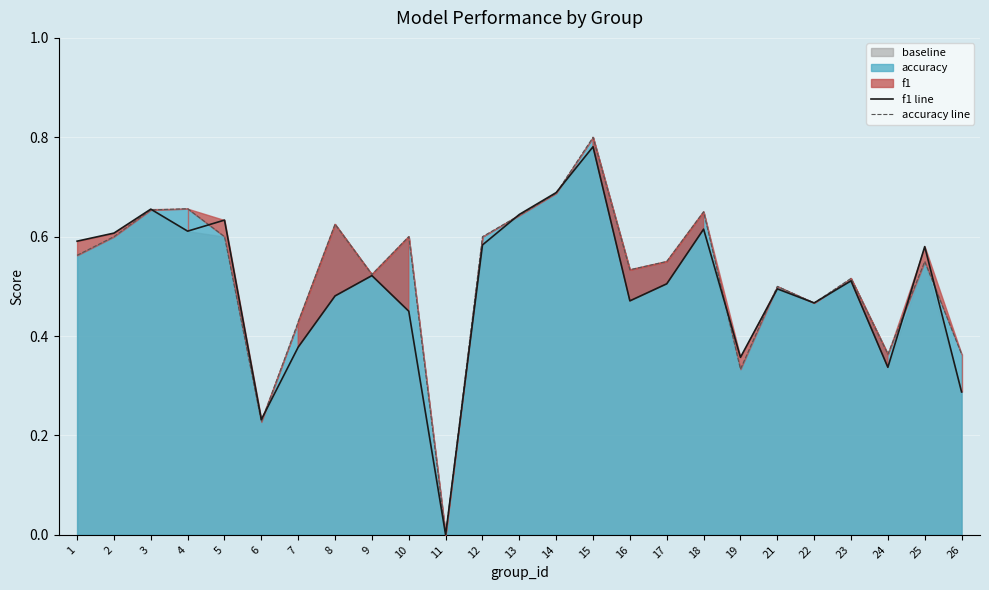

At which category is the sum across all series the highest?

15